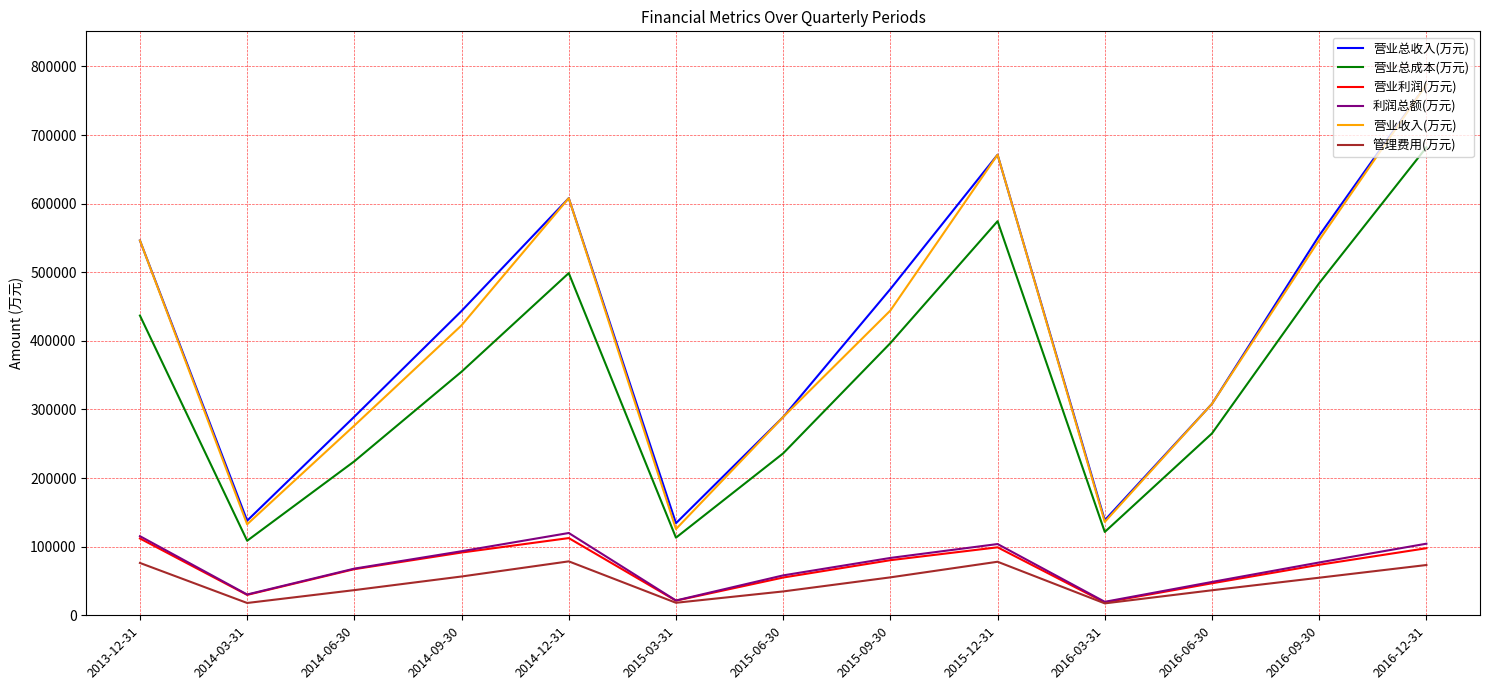

What is the difference between the highest and lowest values at 2015-06-30?

254203